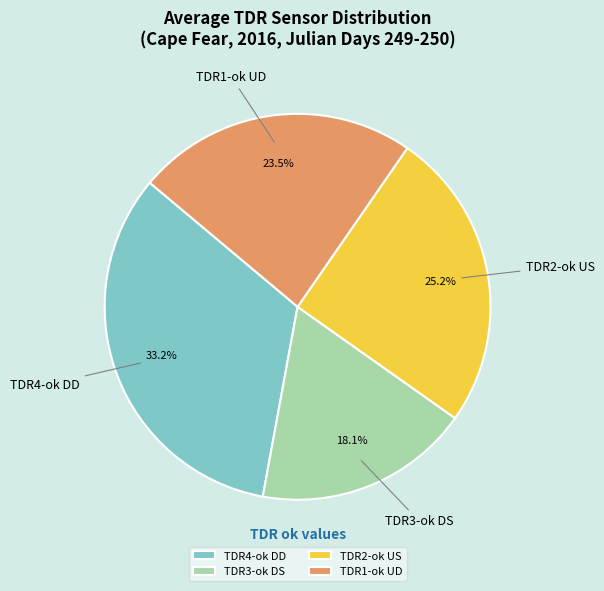

Does any single category account for the majority?

No